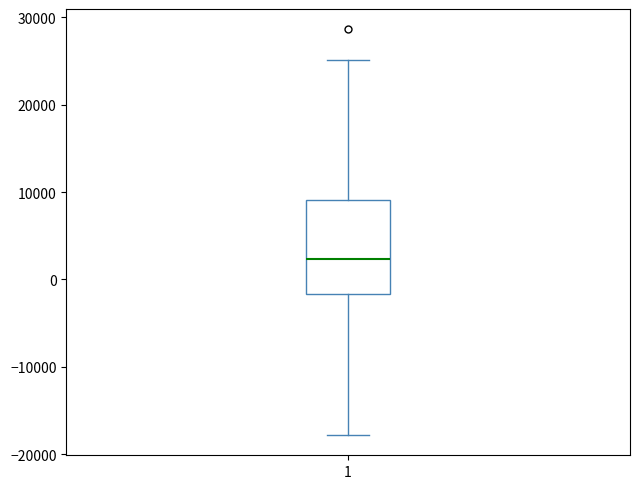

Where does the median line of the box at x = 1 sit on the y-axis? The values are not printed on the chart, so give them approximately, as read against the axis.

2000